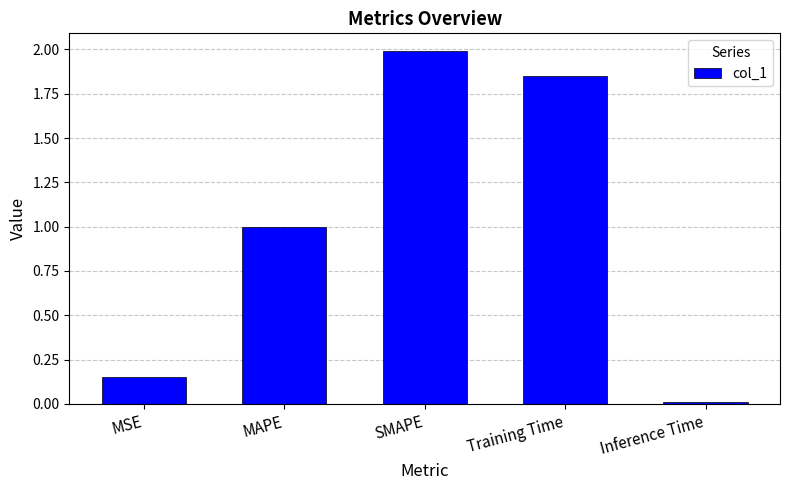

Are the bars grouped side by side (vs. stacked)?

No